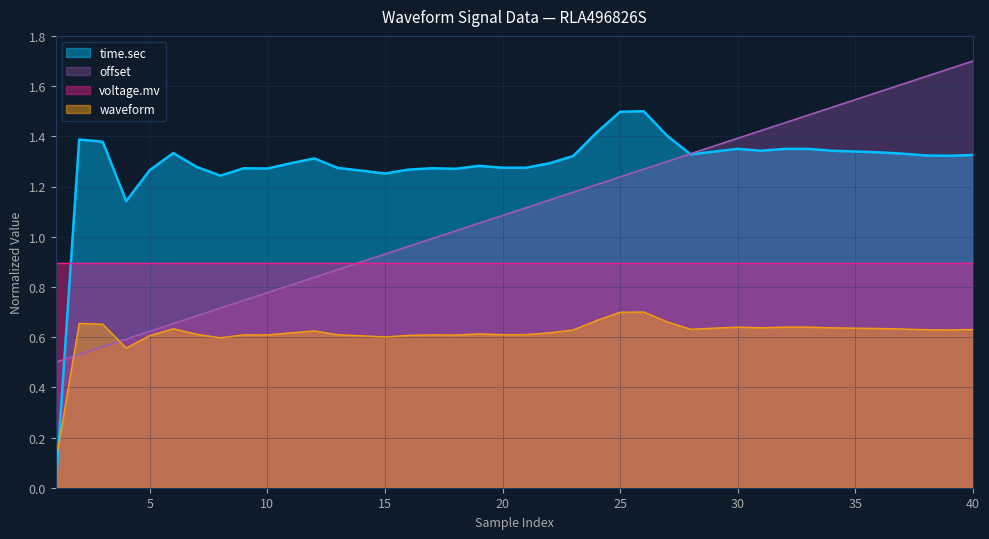

Which series has the widest spread of values?

time.sec